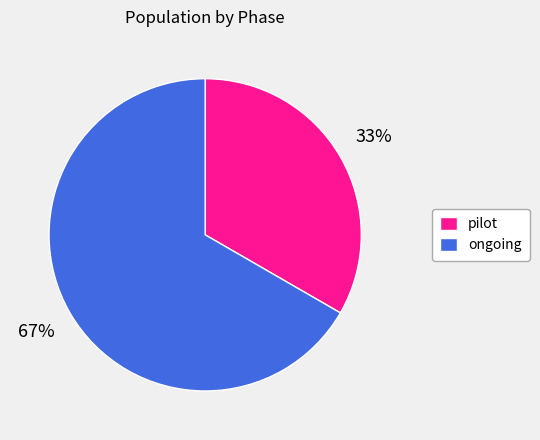

To the nearest percent, what is the average slice percentage?

50%